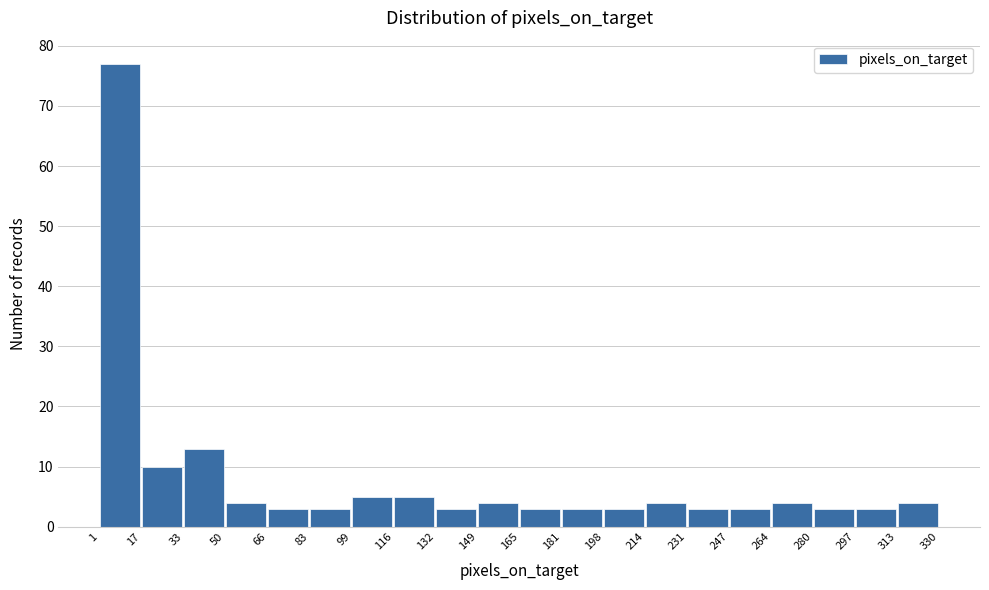

Reading left to right, transcribe this chart: for each bar, give the range it covers on the x-axis and its height. The values are not printed on the chart, so give them approximately, as read against the axis.

1 to 17: 77
17 to 33: 10
33 to 50: 13
50 to 66: 4
66 to 83: 3
83 to 99: 3
99 to 116: 5
116 to 132: 5
132 to 149: 3
149 to 165: 4
165 to 181: 3
181 to 198: 3
198 to 214: 3
214 to 231: 4
231 to 247: 3
247 to 264: 3
264 to 280: 4
280 to 297: 3
297 to 313: 3
313 to 330: 4